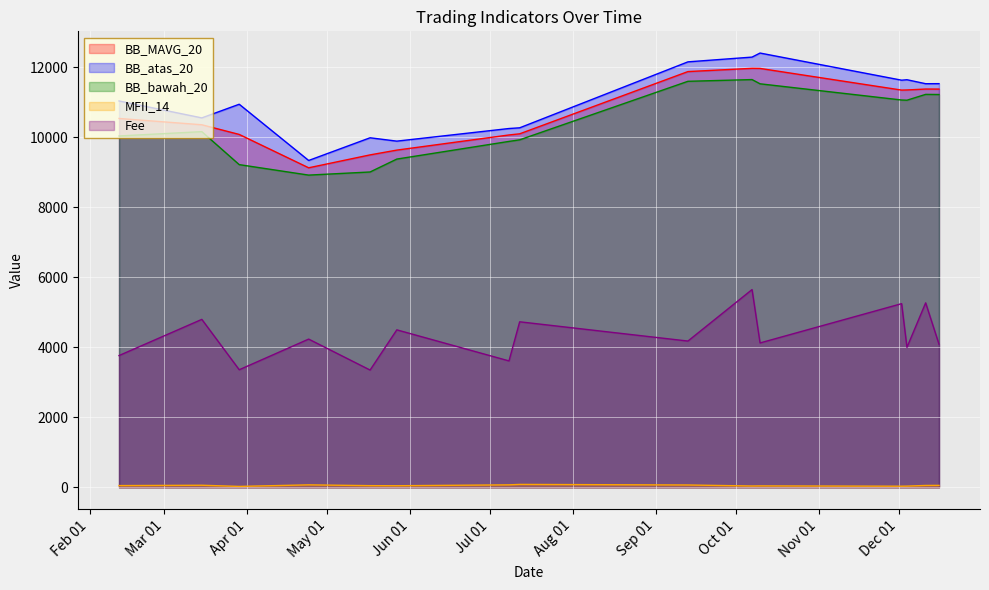

What is the label of the 11th point from the right?

2019-05-17